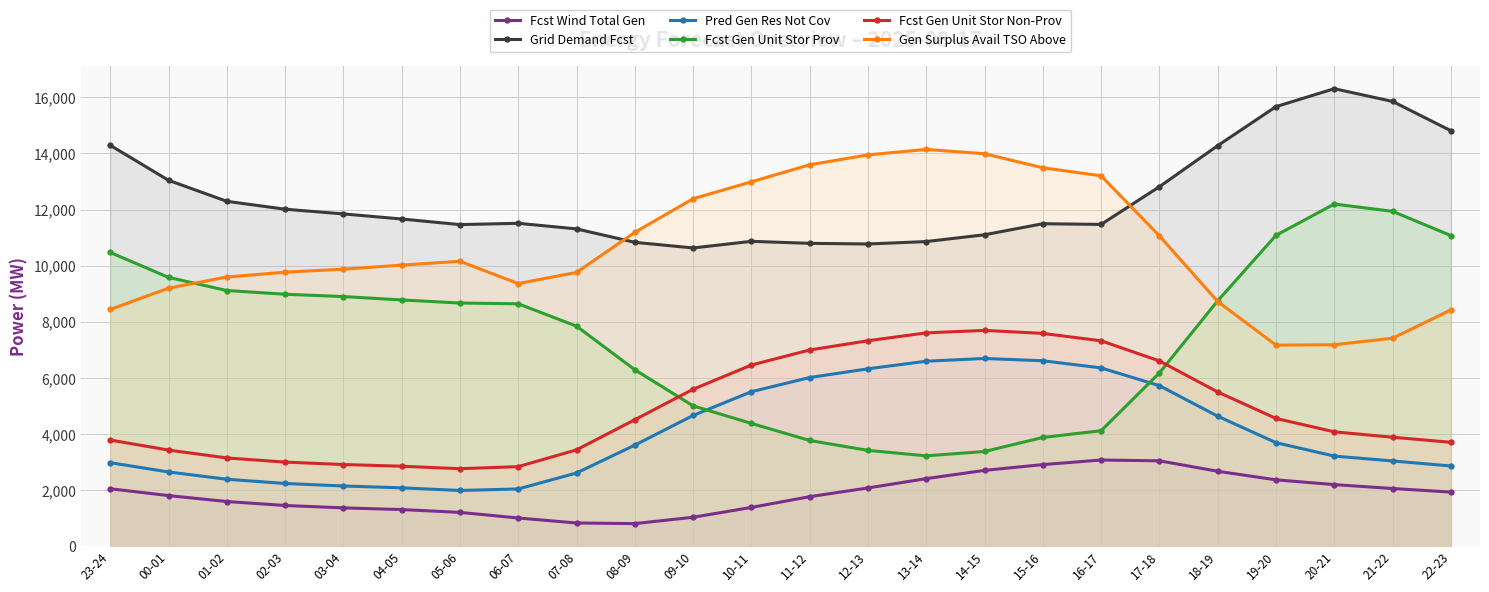

Reading right to left, extract all data points from this chart.

Fcst Wind Total Gen: 1932	2059	2198	2368	2673	3045	3074	2911	2705	2411	2079	1768	1385	1035	808	830	1008	1208	1309	1369	1454	1595	1807	2050
Grid Demand Fcst: 14807	15851	16305	15666	14276	12812	11469	11494	11100	10858	10772	10795	10866	10630	10831	11309	11509	11462	11662	11843	12011	12292	13041	14288
Pred Gen Res Not Cov: 2862	3041	3214	3692	4636	5723	6356	6611	6692	6595	6324	6013	5508	4661	3605	2612	2043	1989	2083	2149	2238	2389	2648	2979
Fcst Gen Unit Stor Prov: 11072	11935	12195	11080	8747	6178	4118	3878	3378	3223	3418	3770	4378	5004	6291	7843	8640	8668	8778	8898	8981	9114	9582	10471
Fcst Gen Unit Stor Non-Prov: 3705	3886	4079	4556	5499	6604	7322	7586	7693	7605	7324	6995	6459	5596	4510	3436	2839	2765	2853	2914	3000	3148	3429	3787
Gen Surplus Avail TSO Above: 8423	7414	7182	7168	8721	11060	13201	13487	13987	14142	13947	13594	12987	12383	11186	9760	9362	10155	10019	9874	9767	9595	9196	8440